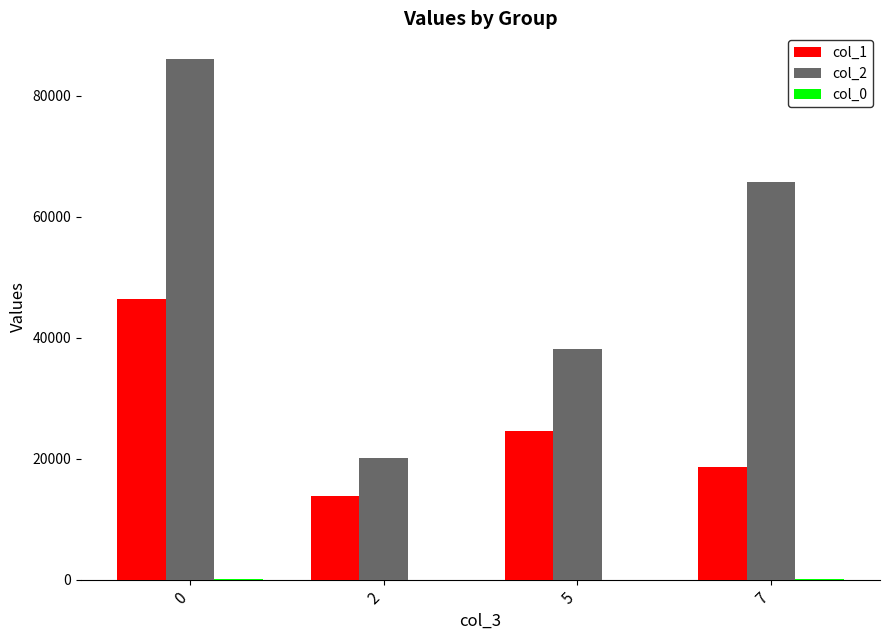

Which series has the largest total across all categories?

col_2